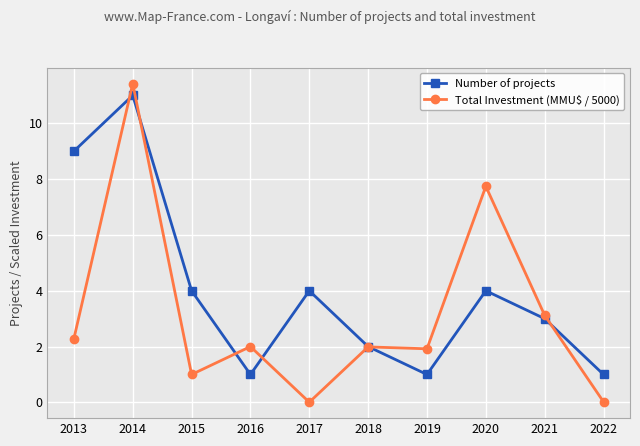

Does the chart have visible grid lines?

Yes